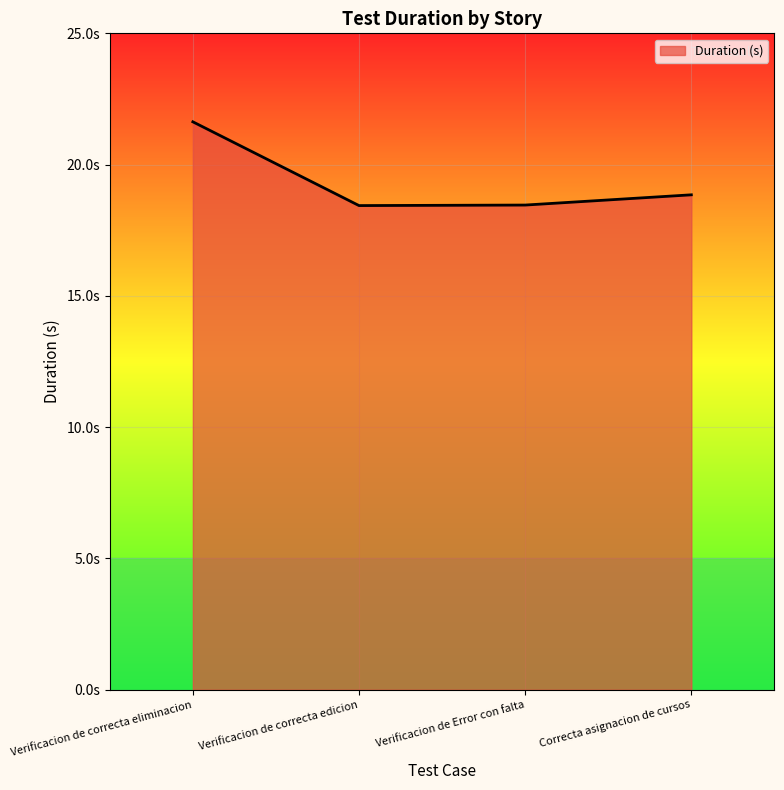

Does the chart display data point markers on the line(s)?

No